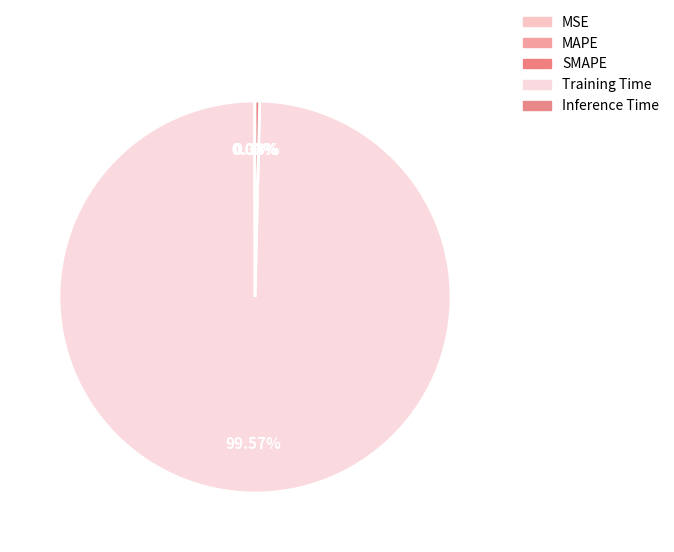

Do Training Time and Inference Time together represent more than half of the pie?

Yes